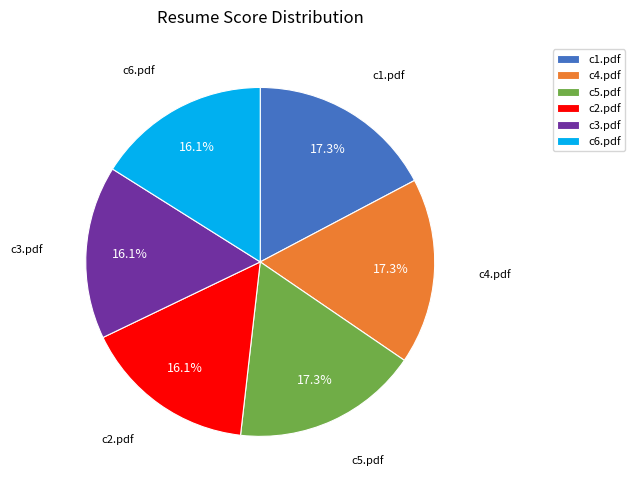

What percentage is the c4.pdf slice, to the nearest percent?

17%